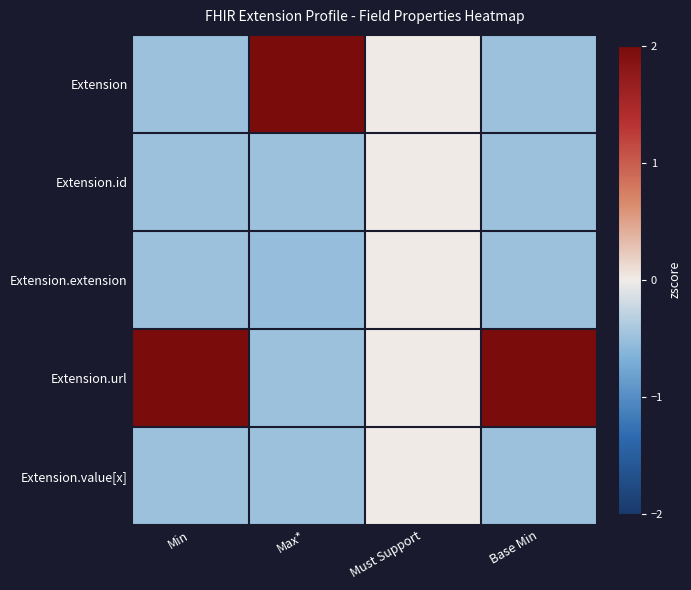

Count the number of data series in this chart.

5